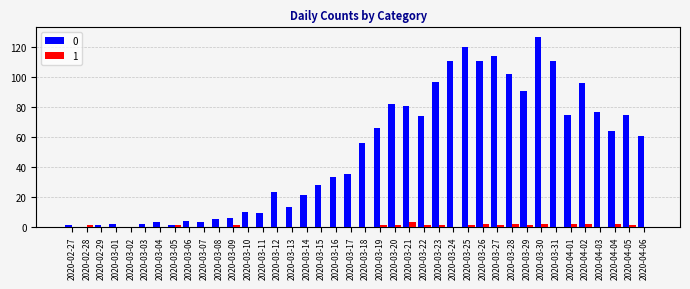

Is it true that 0 equals 42 at 2020-03-19?

False